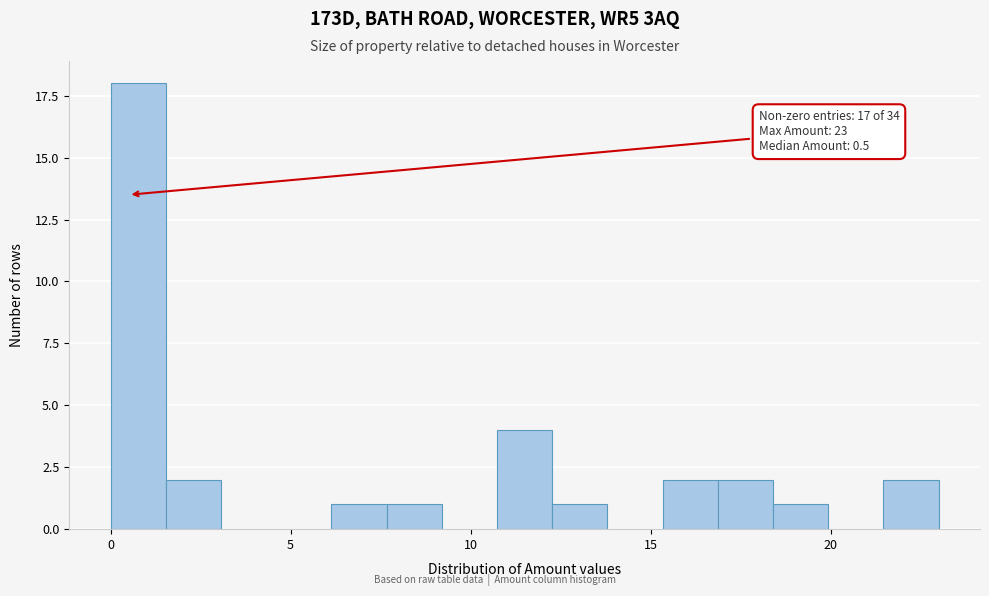

Read against the x-axis, roughly where is the centre of the tallest bar?

1.0